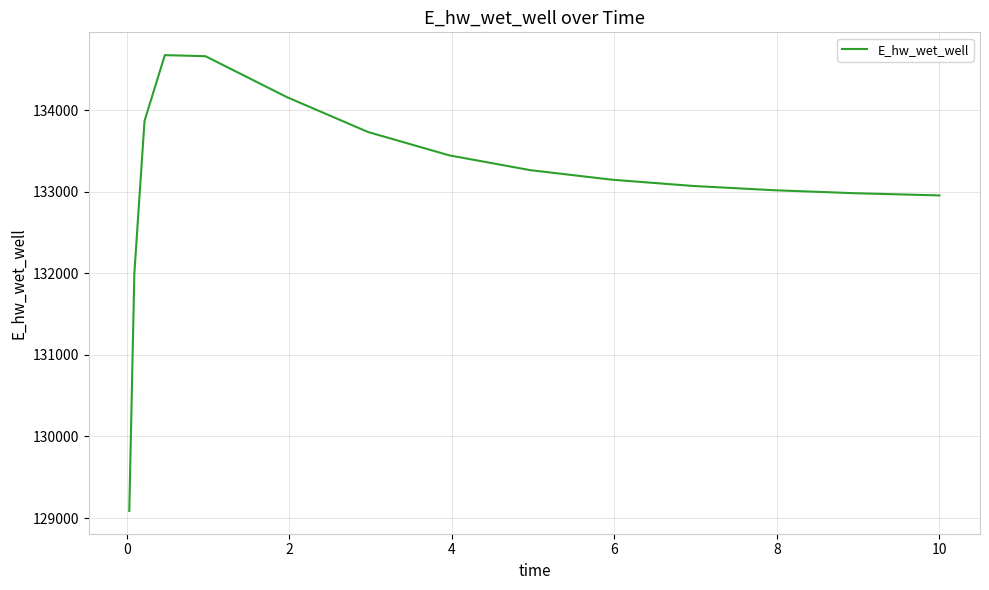

How many categories are shown in the chart?

15